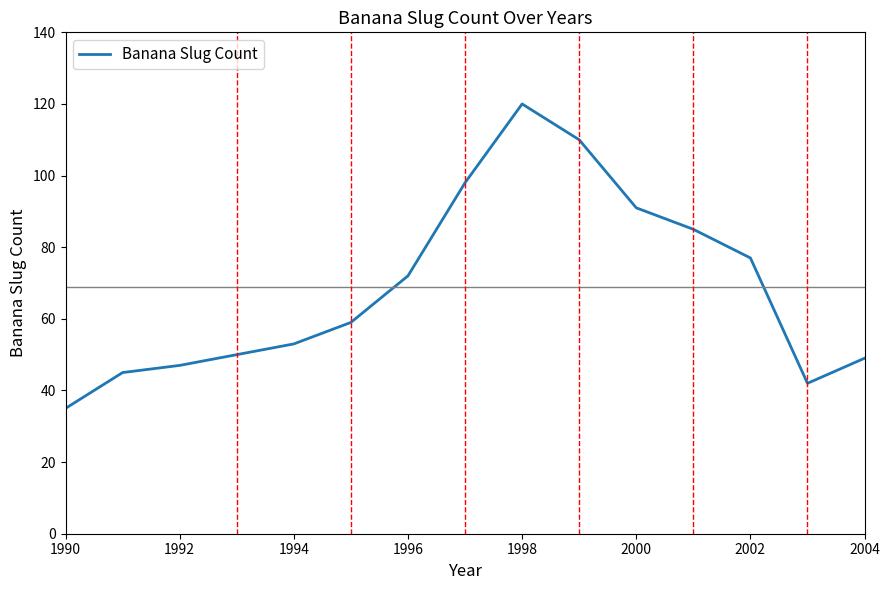

Count the number of data series in this chart.

1